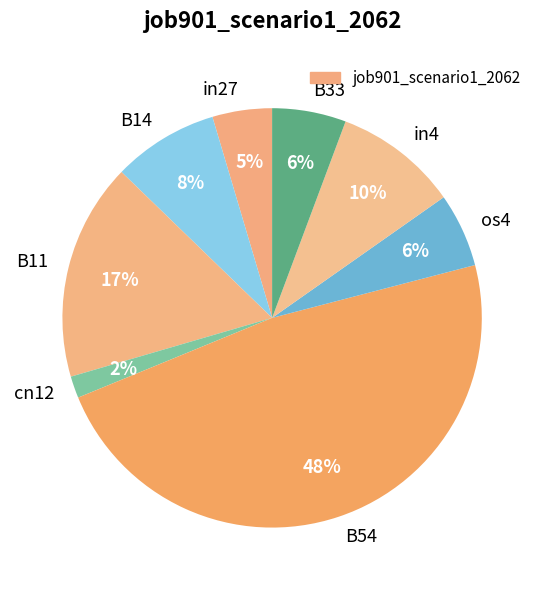

What is the smallest slice in the pie chart?

cn12